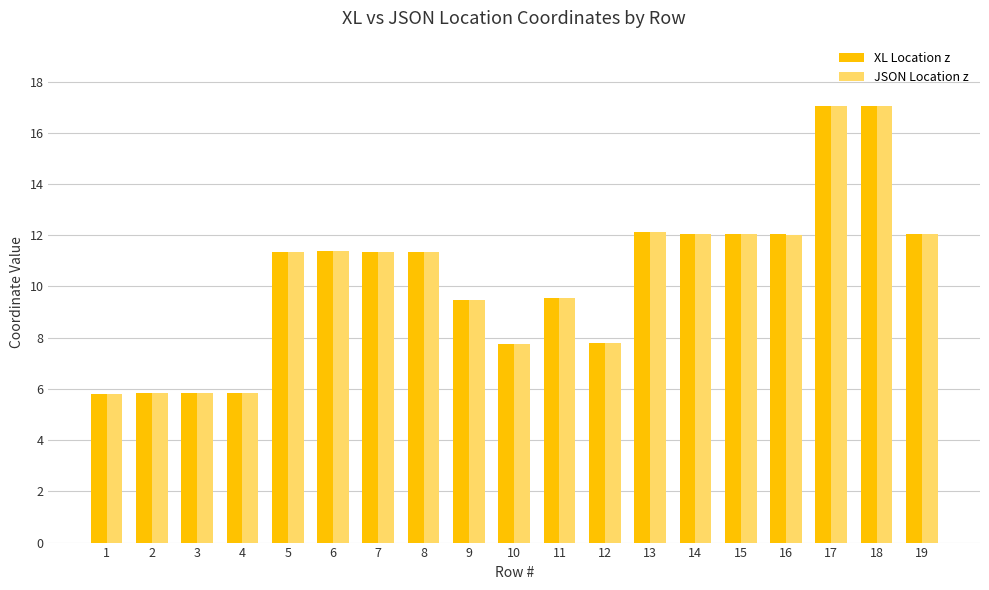

What is the minimum value shown in the chart?

5.8